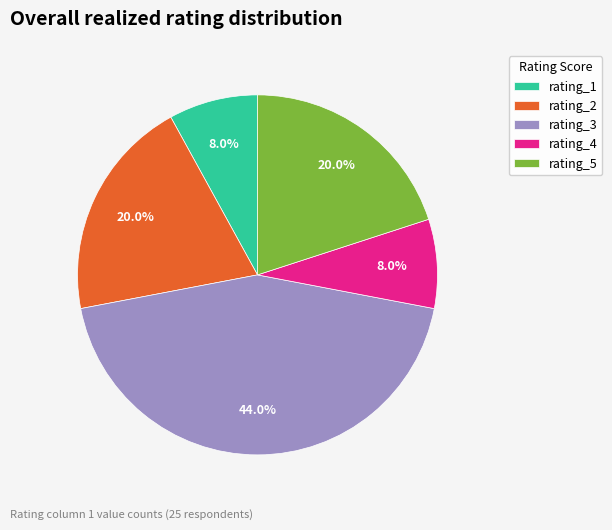

Which has a higher value, rating_4 or rating_5?

rating_5